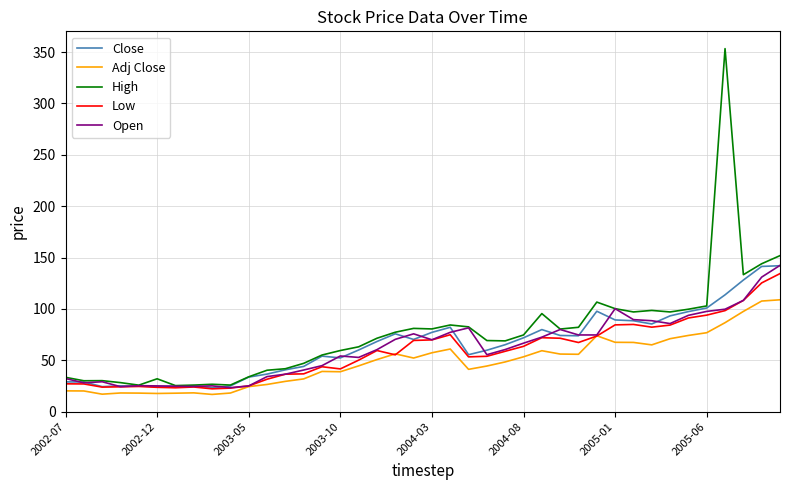

What is the minimum value for Open?

23.4